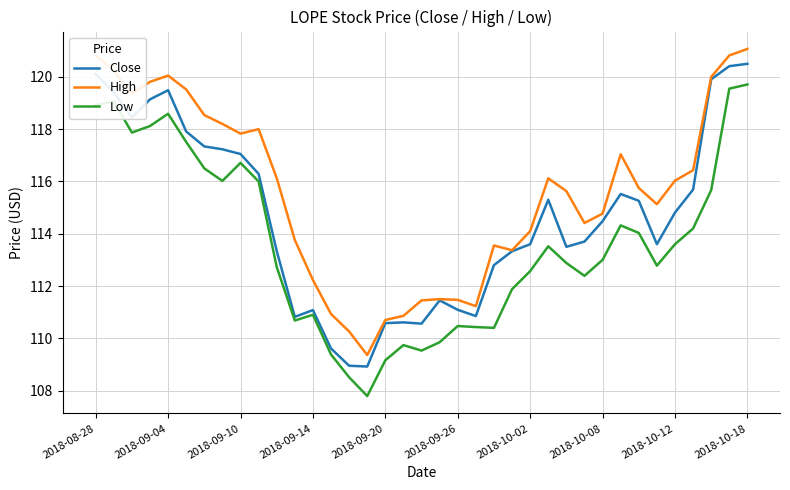

How many lines are shown in the chart?

3